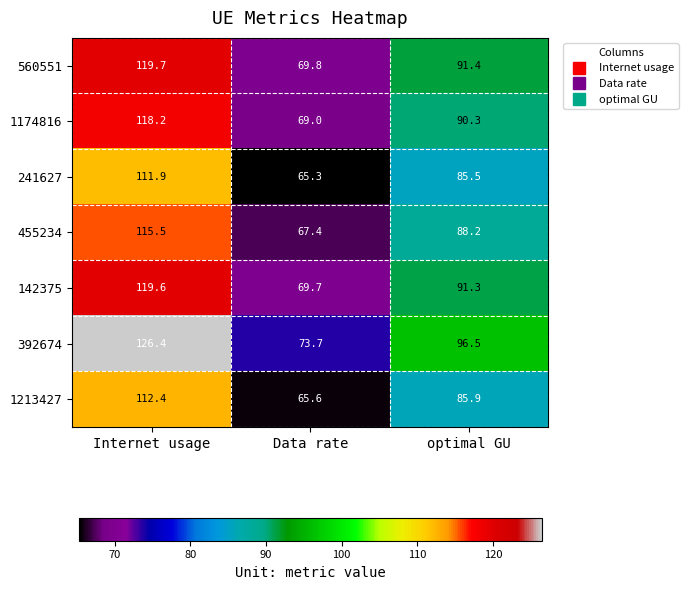

What is the approximate value of 392674 at optimal GU?

96.5